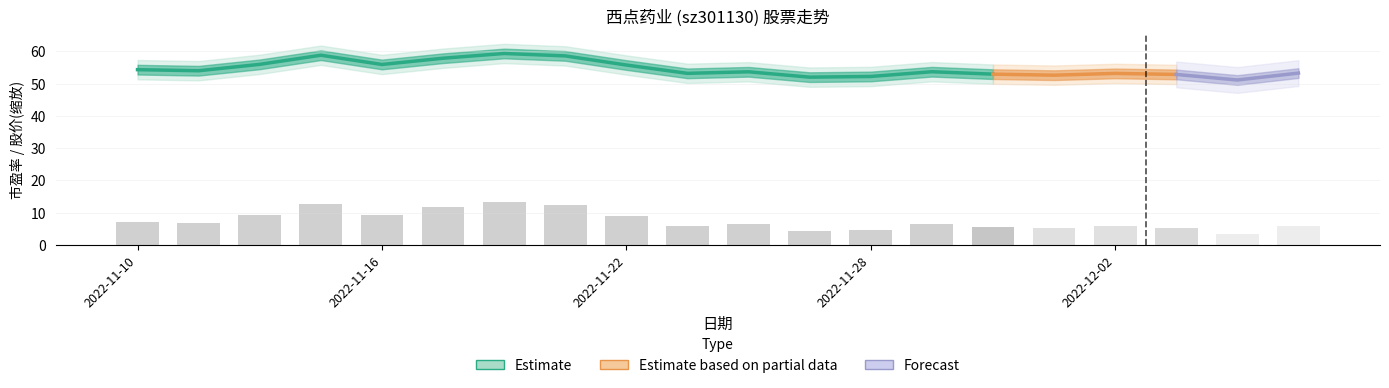

Which series has the widest spread of values?

市盈率